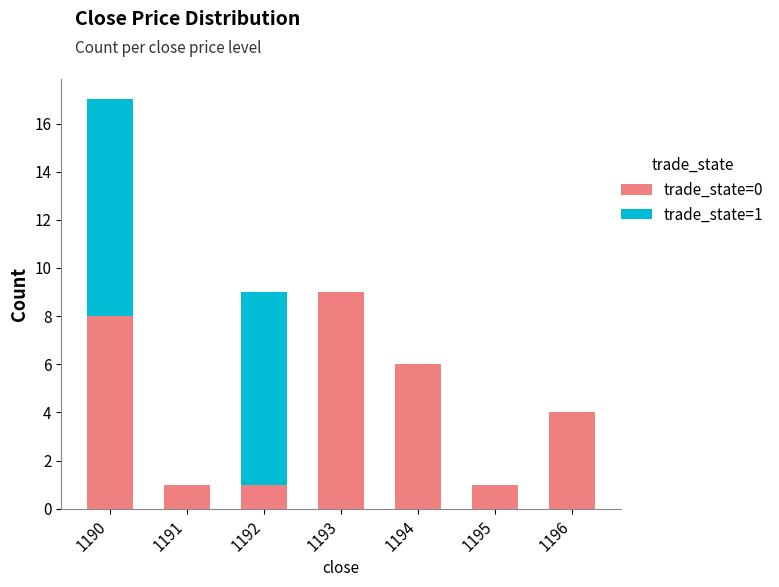

The value of trade_state=0 at 1194 is 2. True or false?

False